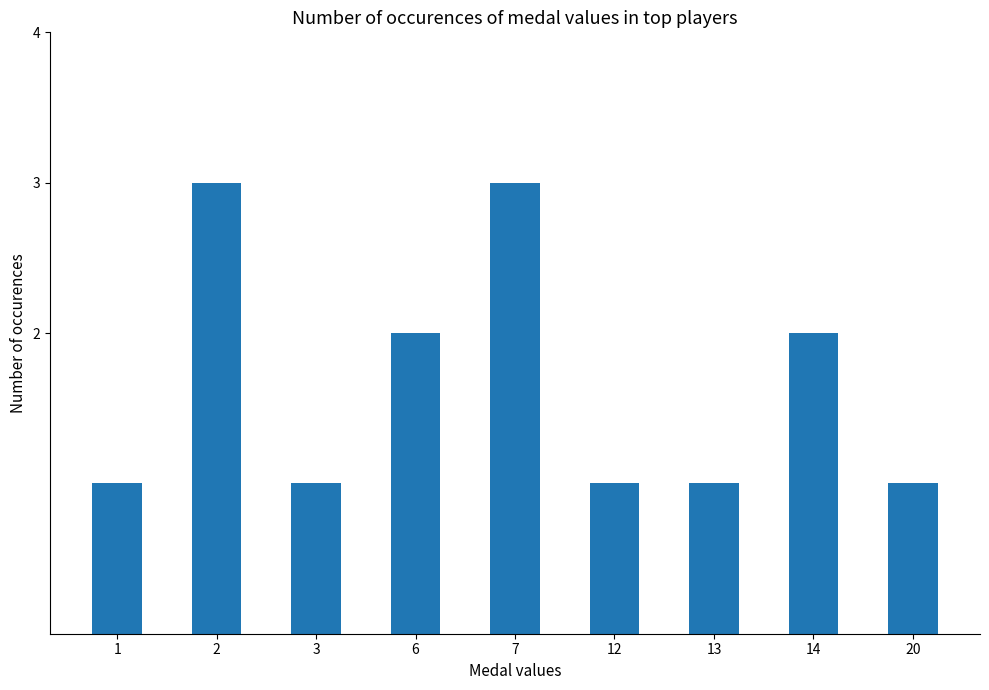

The value at 20 is 0. True or false?

False